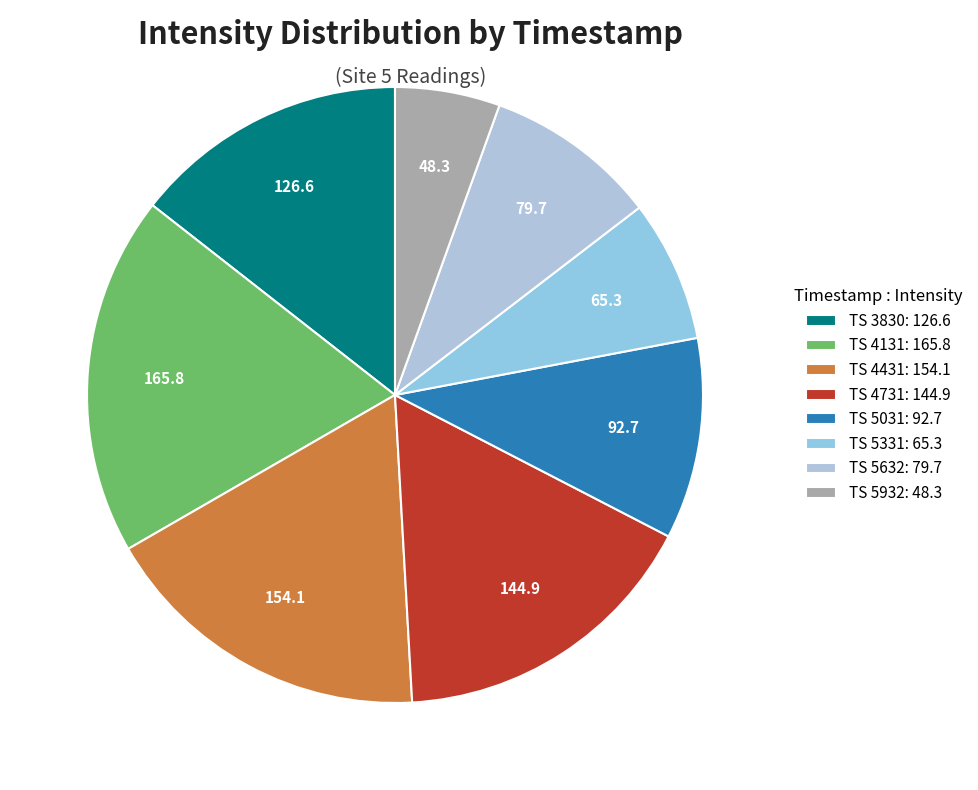

Which slice is the largest?

TS 4131: 165.8